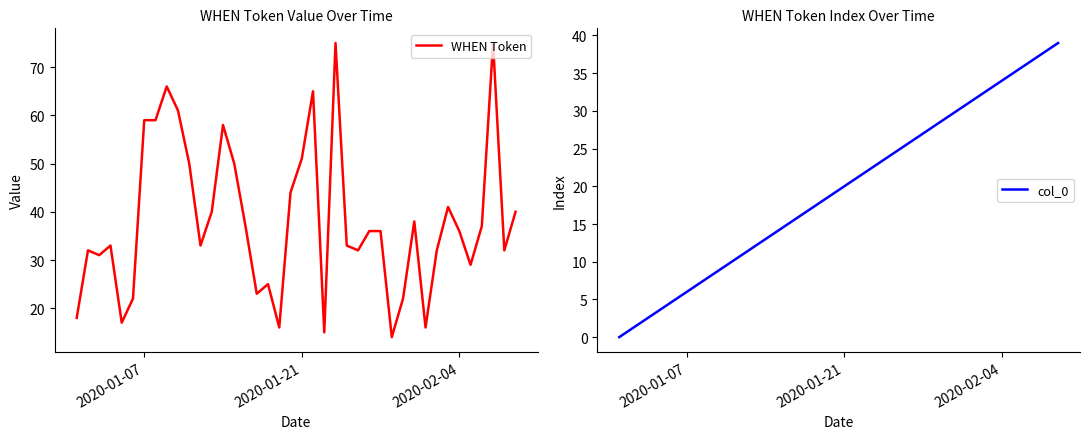

What is the lowest value of the WHEN Token series?

14